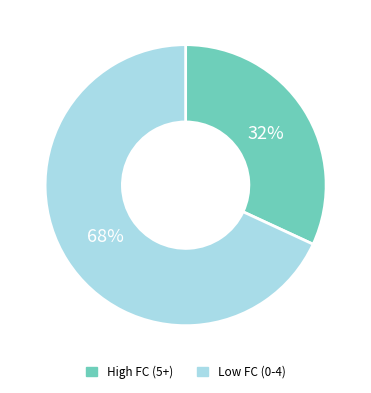

Which slice is the largest?

Low FC (0-4)